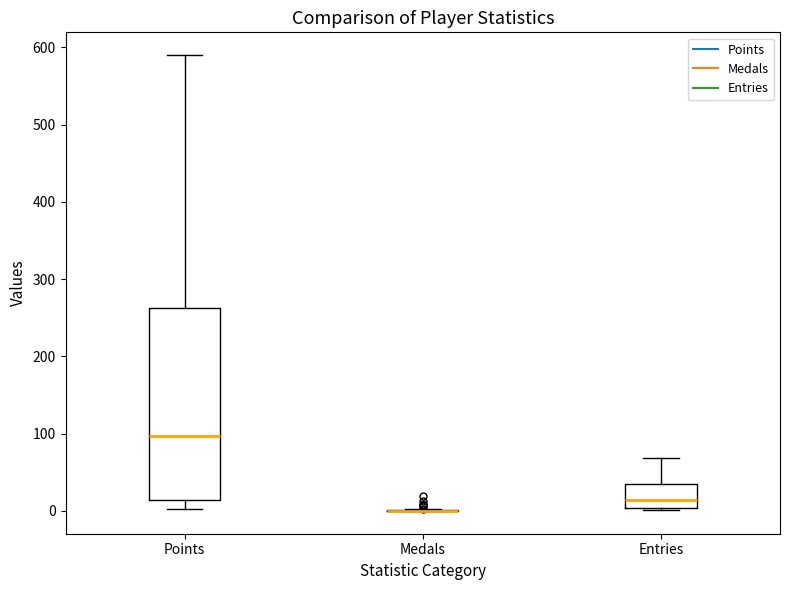

Reading left to right, transcribe this box plot: for each box, give where its median line is, the range the box spans, and where its two whiskers end, as read against the y-axis. The values are not printed on the chart, so give them approximately, as read against the axis.

Points: median 100, box 10 to 260, whiskers 0 to 590
Medals: box collapsed to a line at 0, whiskers 0 to 0
Entries: median 10, box 0 to 40, whiskers 0 to 70